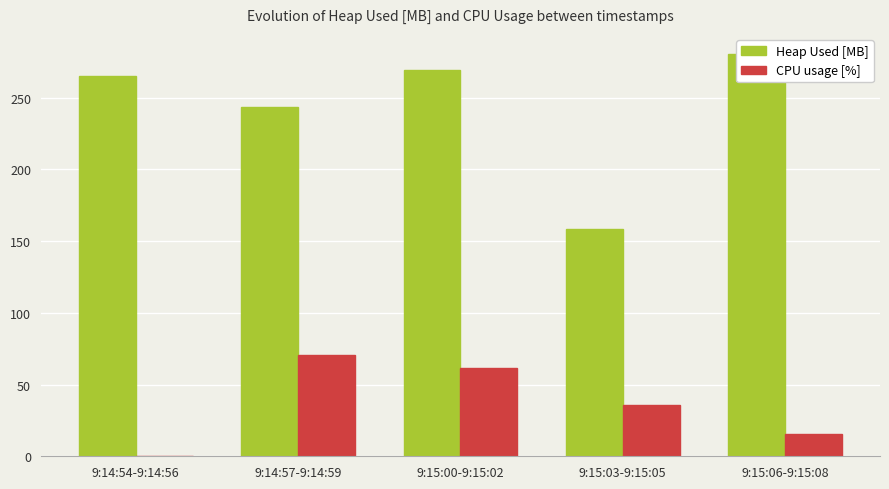

Rank the series at 9:14:54-9:14:56 from lowest to highest value.

CPU usage [%], Heap Used [MB]